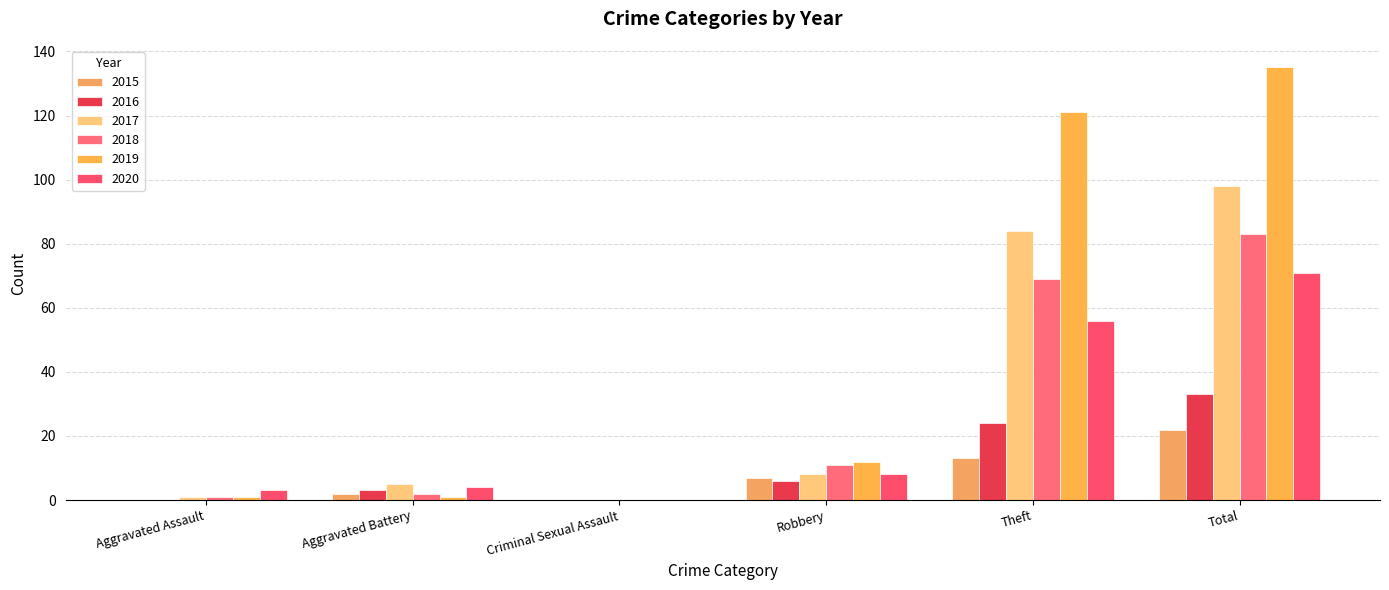

Where is 2019 nearest to the value 67?

Theft